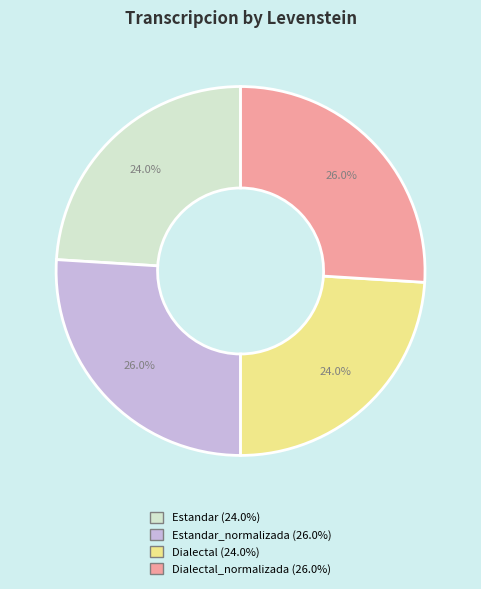

Is there any slice that represents more than half of the pie?

No